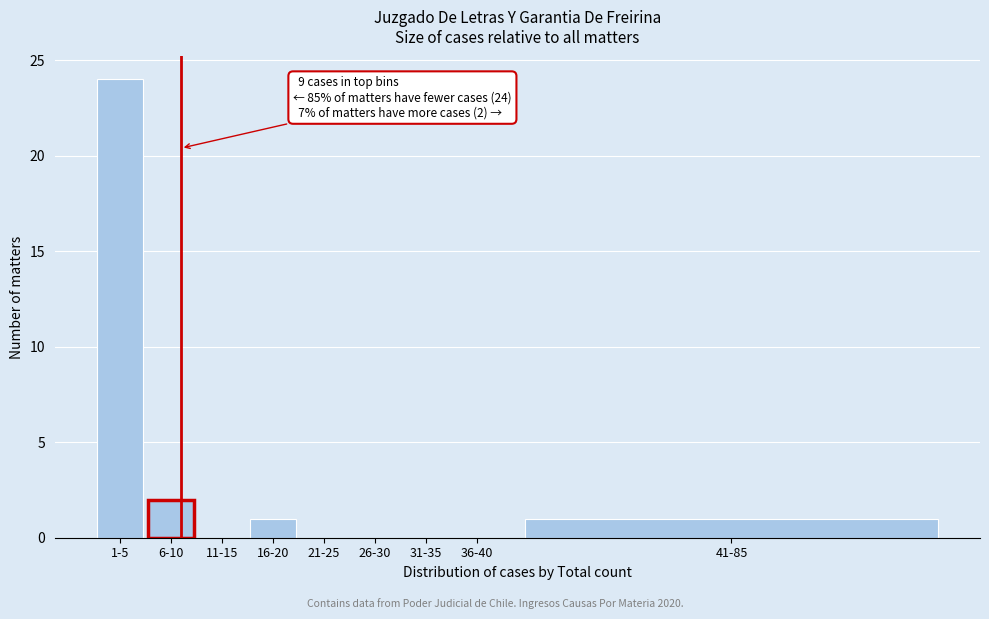

Reading left to right, what are all the values shown in this chart?

1-5=24	6-10=2	11-15=0	16-20=1	21-25=0	26-30=0	31-35=0	36-40=0	41-85=1